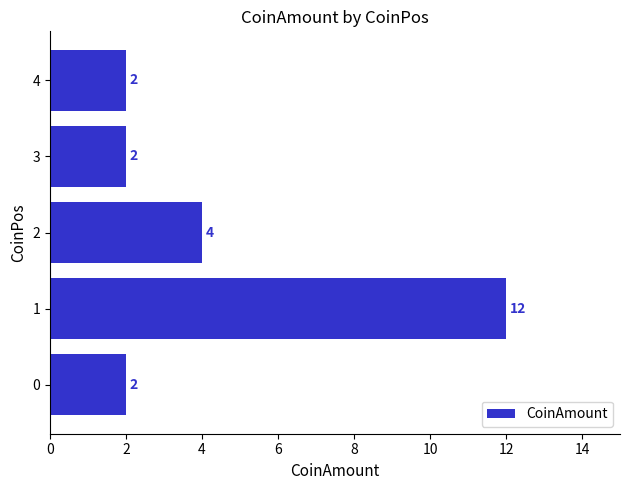

What is the sum of all values?

22